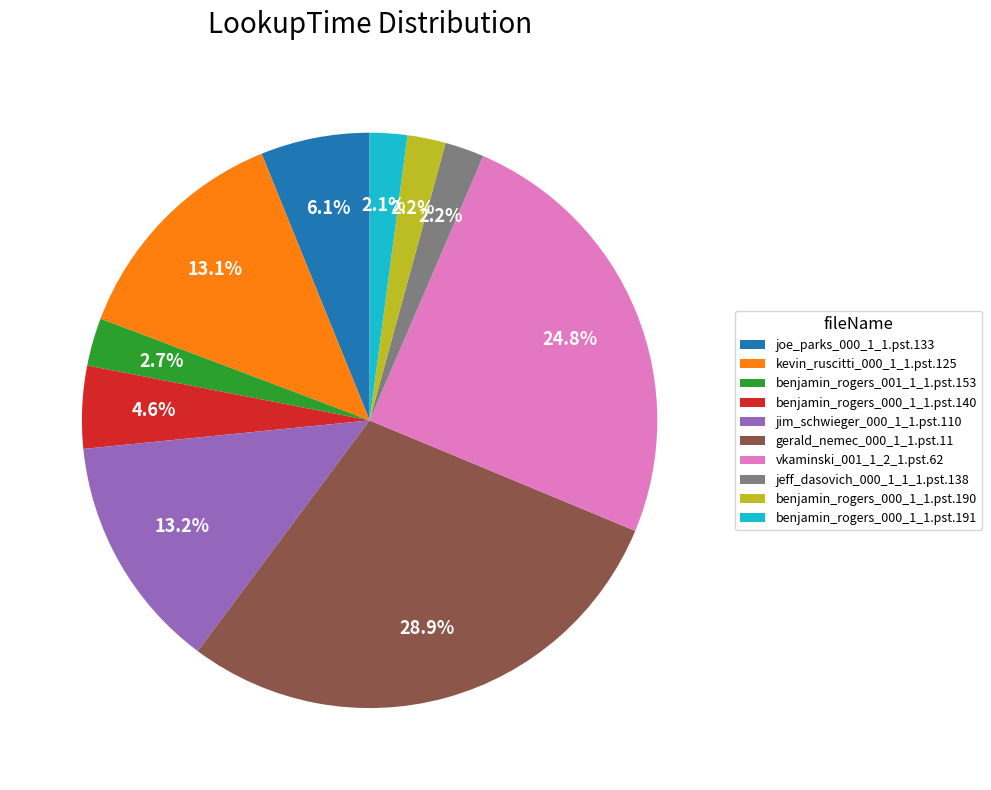

How many slices are in this pie chart?

10